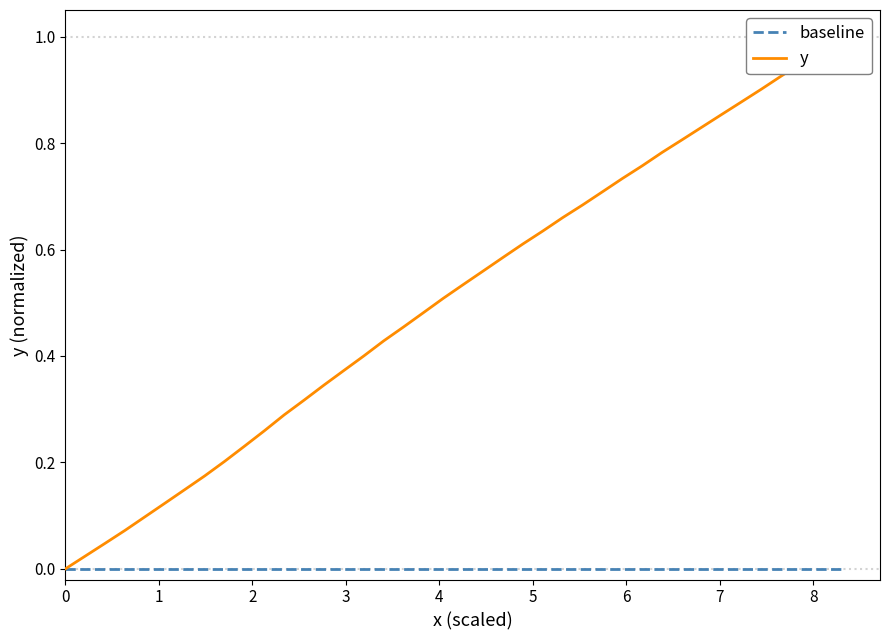

What is the average value of the y series?

0.5